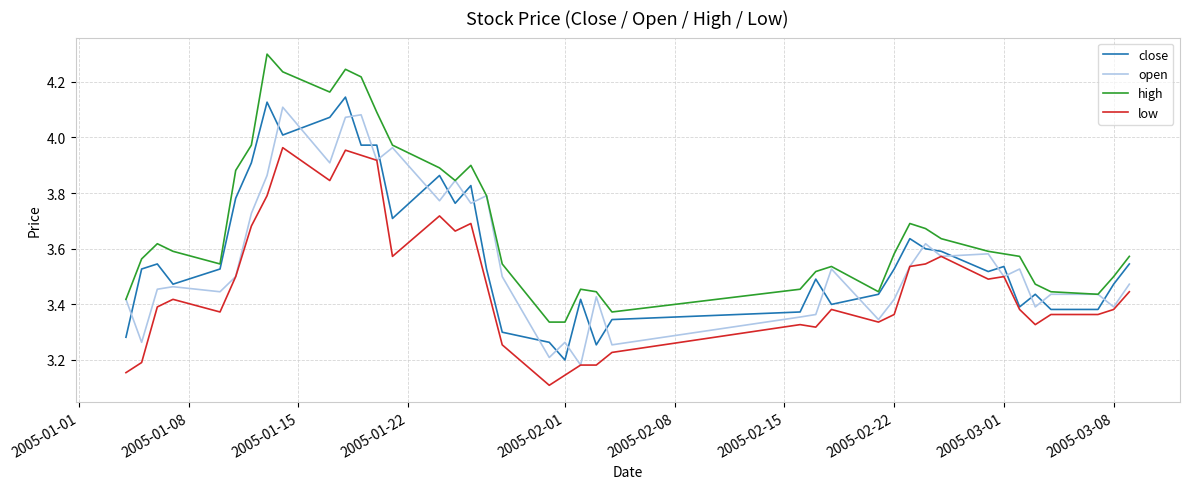

What is the maximum value shown in the chart?

4.3